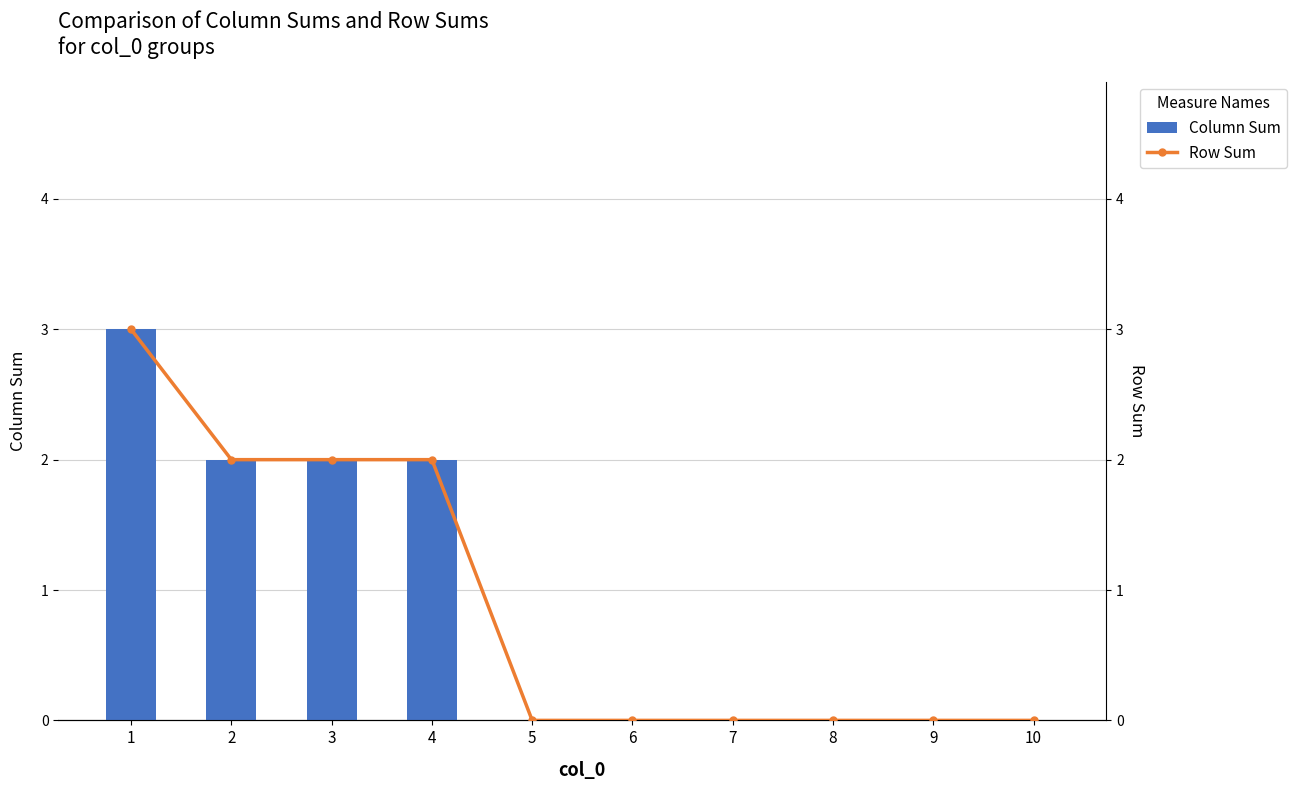

Is the value of Row Sum at 2 greater than the value of Column Sum at 1?

No